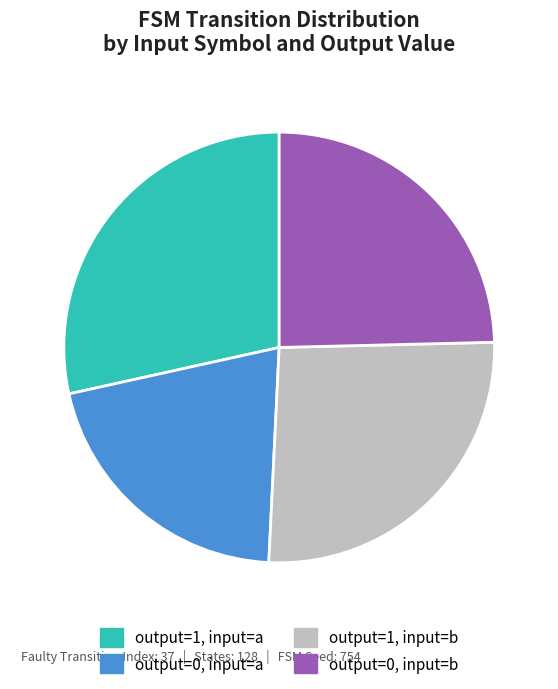

Rank the categories by value from lowest to highest.

output=0, input=a, output=0, input=b, output=1, input=b, output=1, input=a